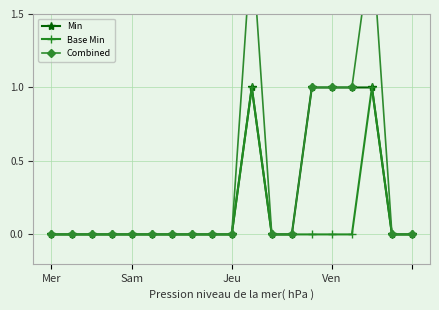

At how many categories does at least one series exceed 1?

2